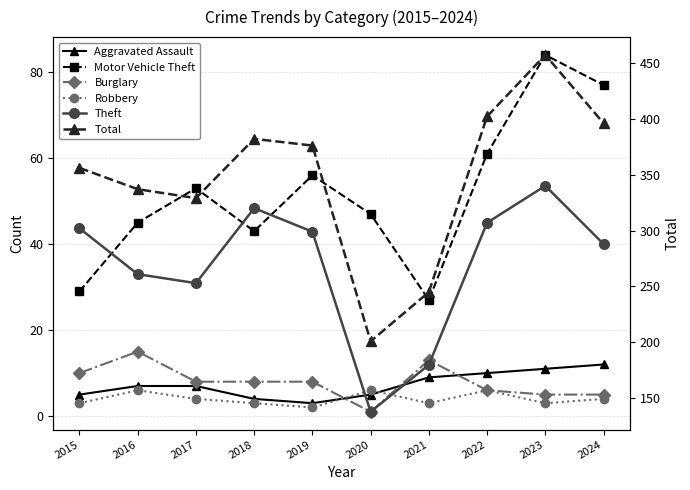

Where does the Total series first go above 376?

2018